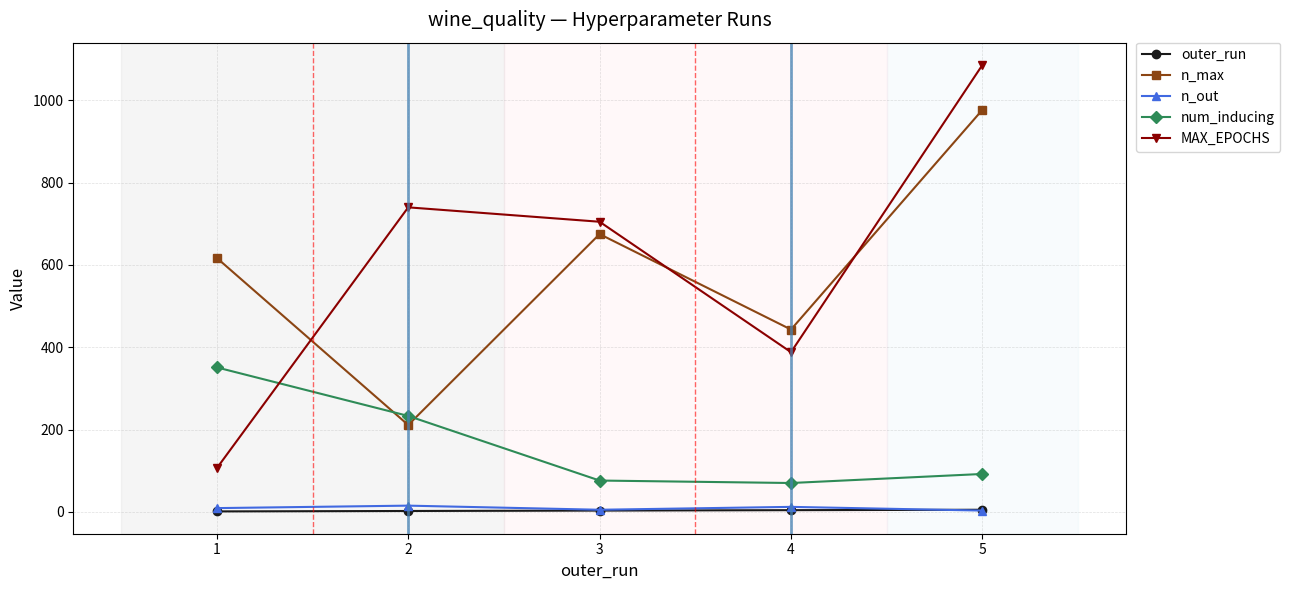

What is the greatest value displayed?

1086